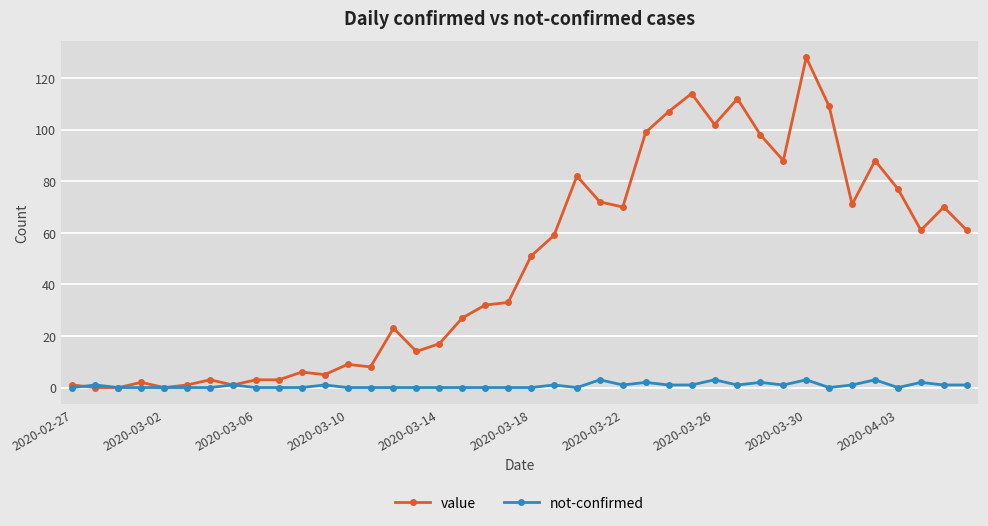

Count the number of data series in this chart.

2